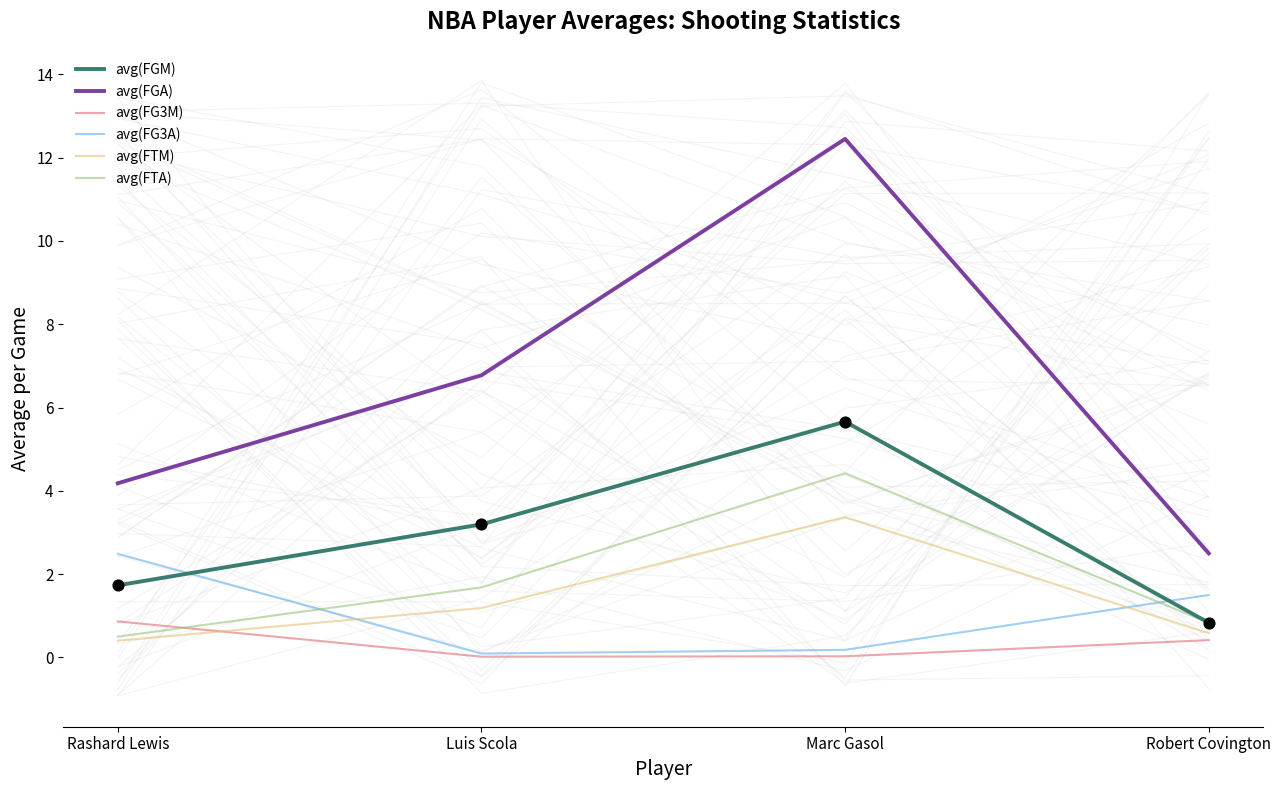

What is the total value across all series at Luis Scola?

13.0